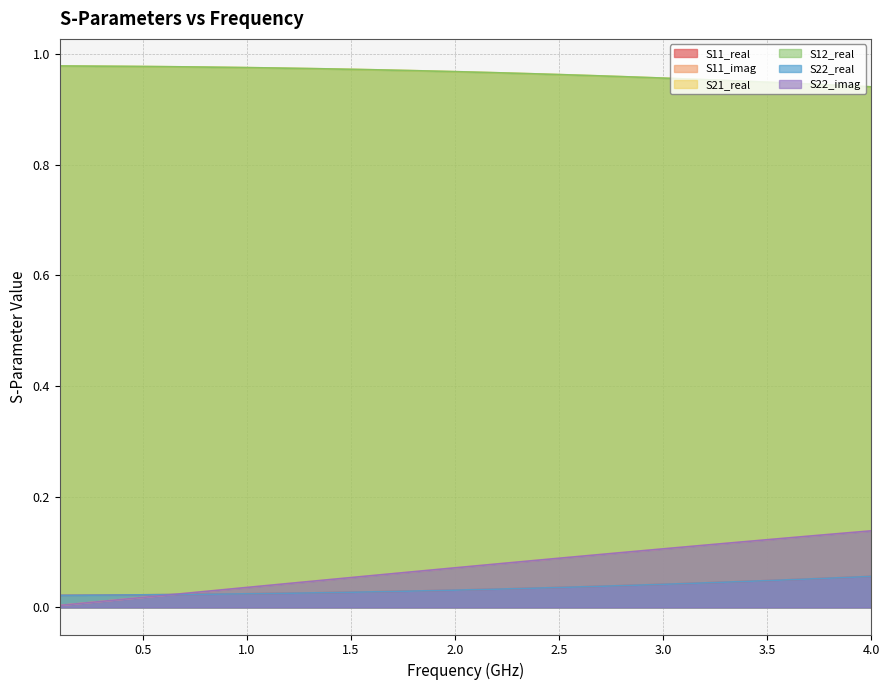

Which series has the widest spread of values?

S11_imag